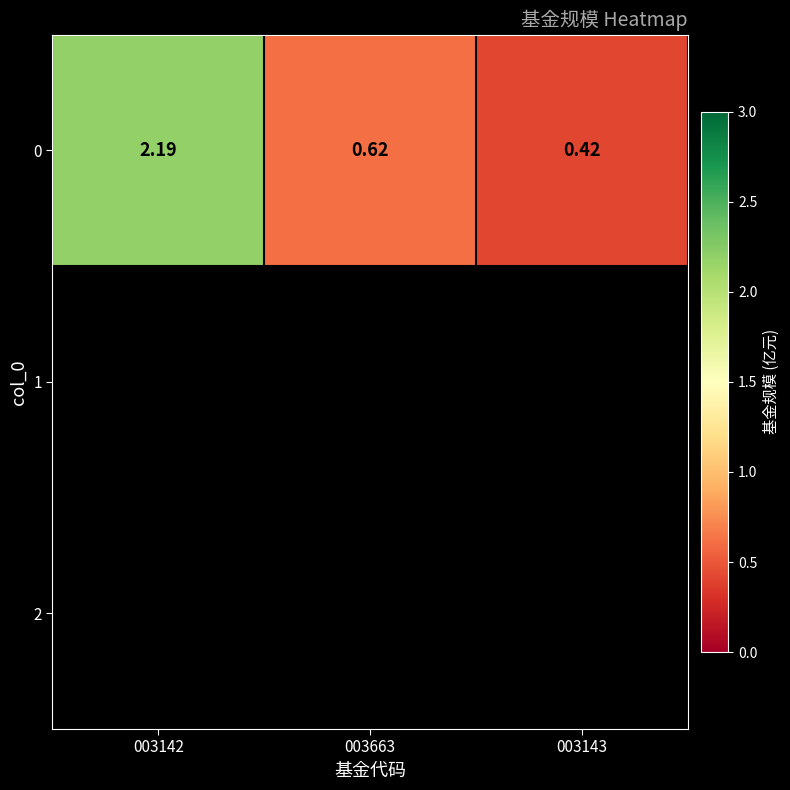

Reading left to right, list all the values displayed in this chart.

2.2	0.6	0.4